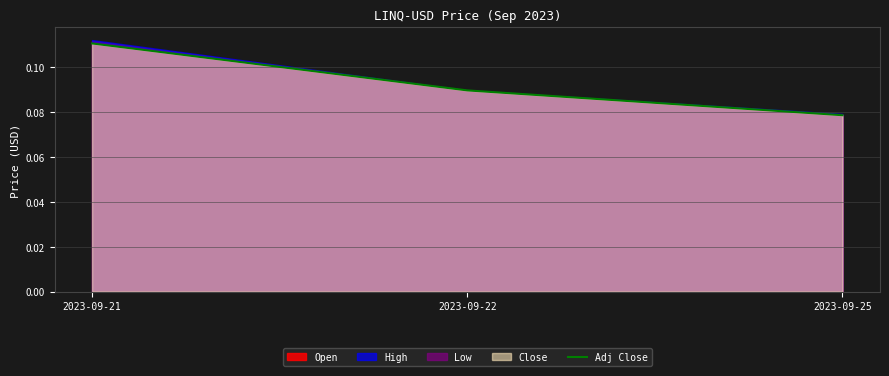

Where is the data nearest to the value 0?

2023-09-25